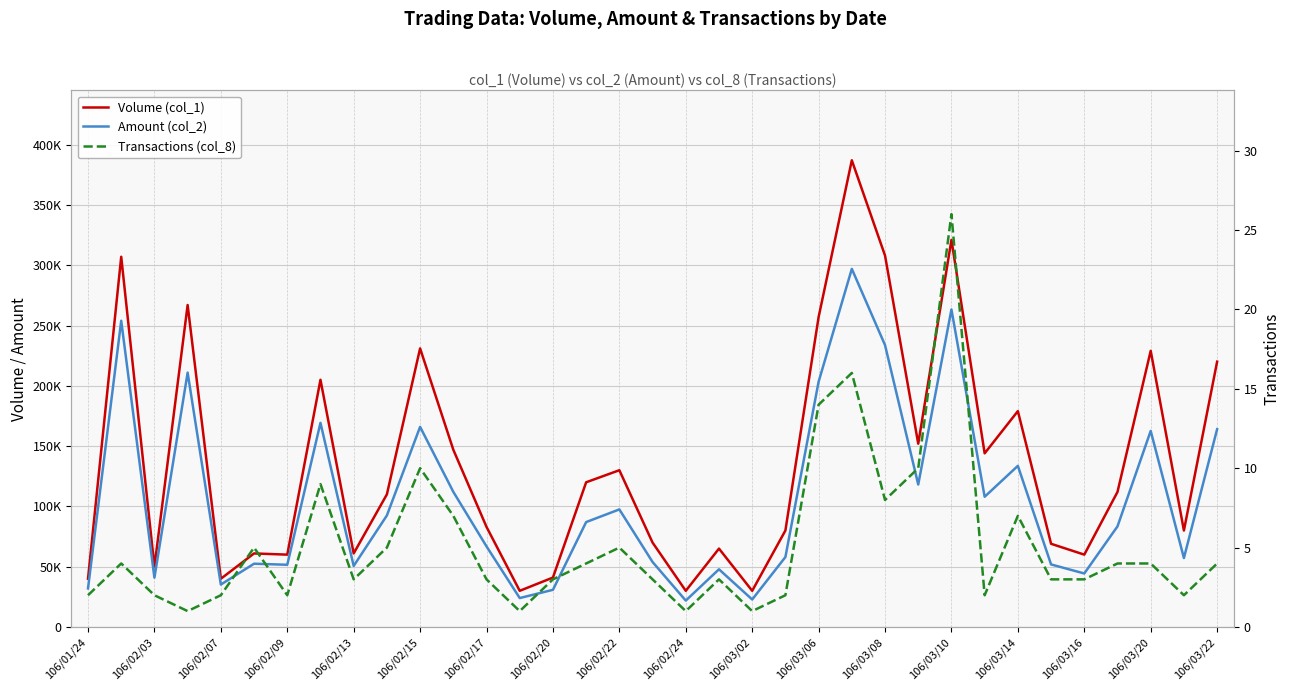

Is it true that Volume (col_1) equals 162020 at 106/02/24?

False